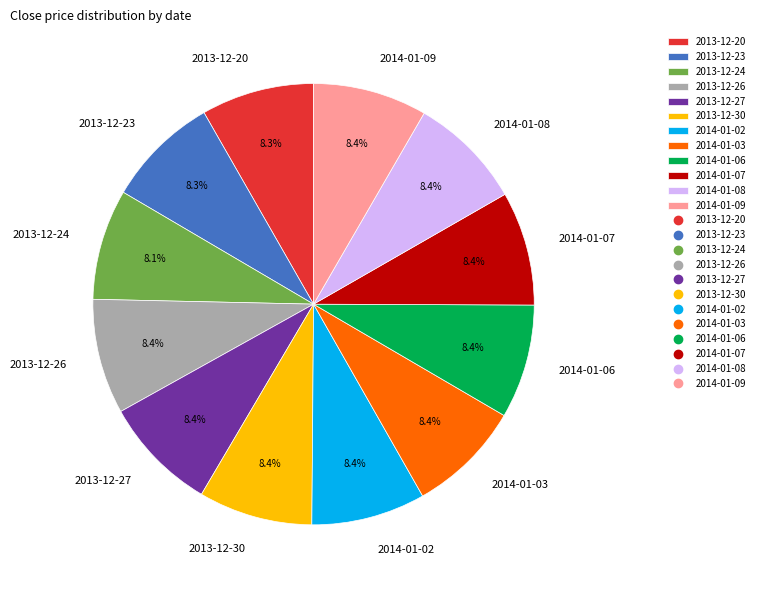

Is there any slice that represents more than half of the pie?

No